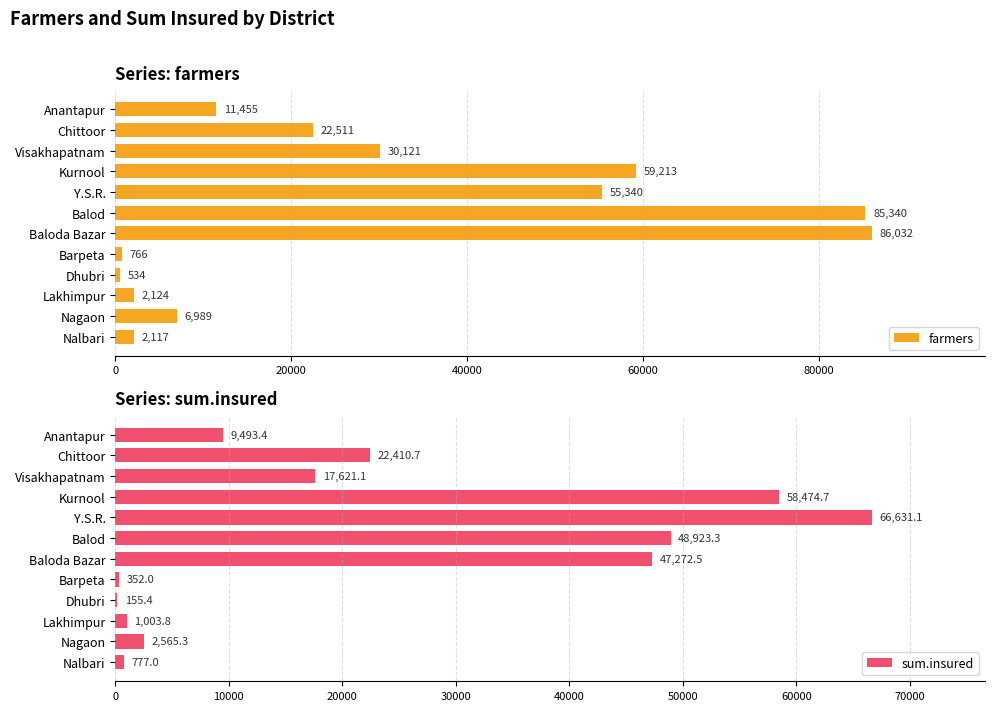

Is it true that sum.insured equals 155.4 at Dhubri?

True